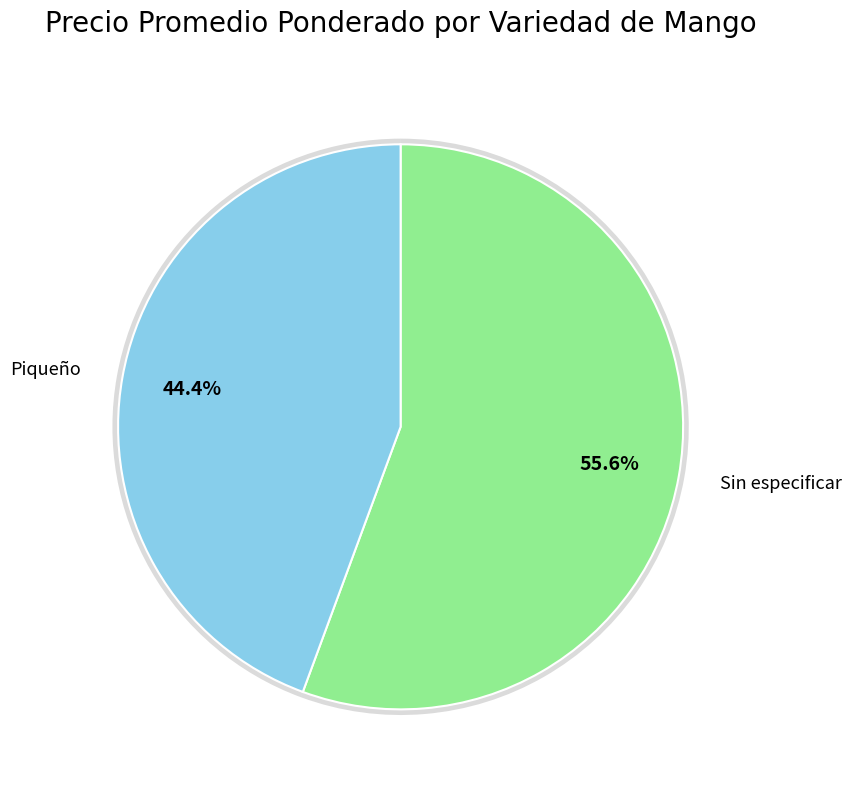

What percentage is the Sin especificar slice, to the nearest percent?

56%